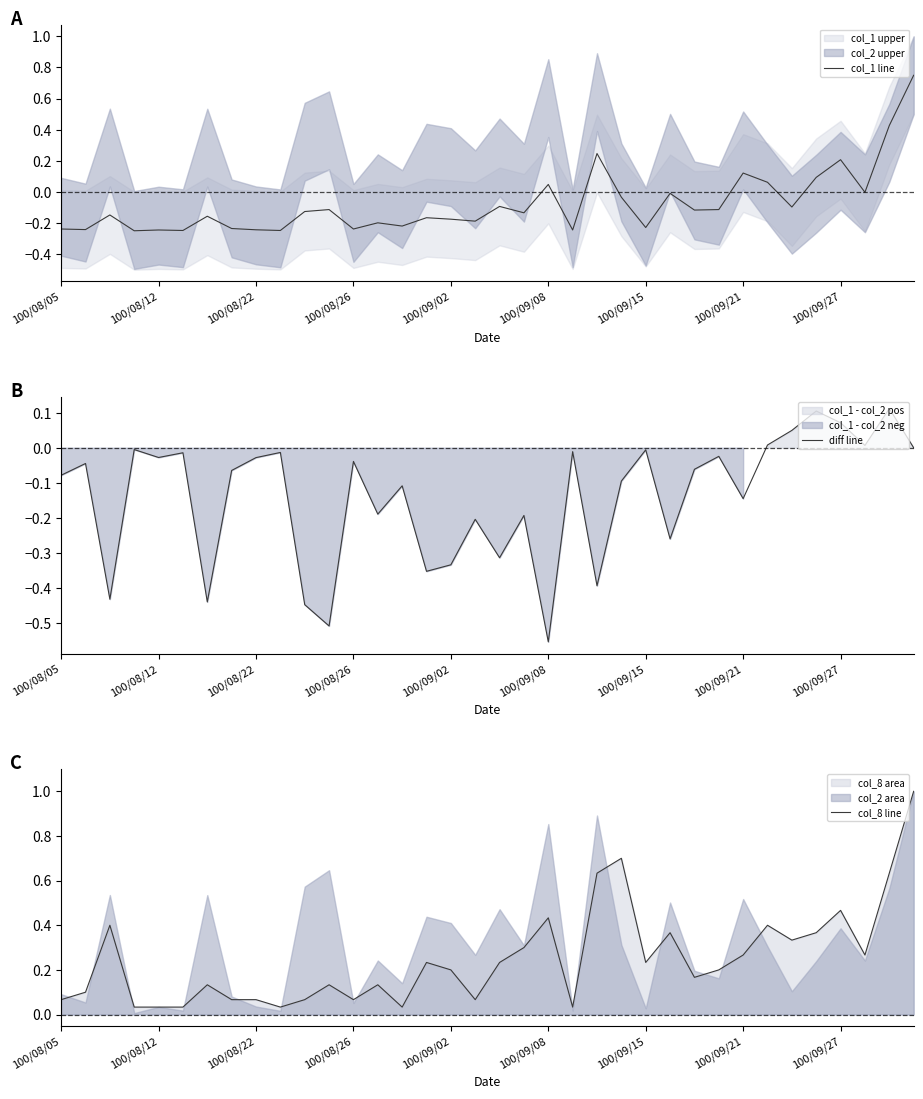

The value of diff line at 100/09/15 is -0.0. True or false?

True